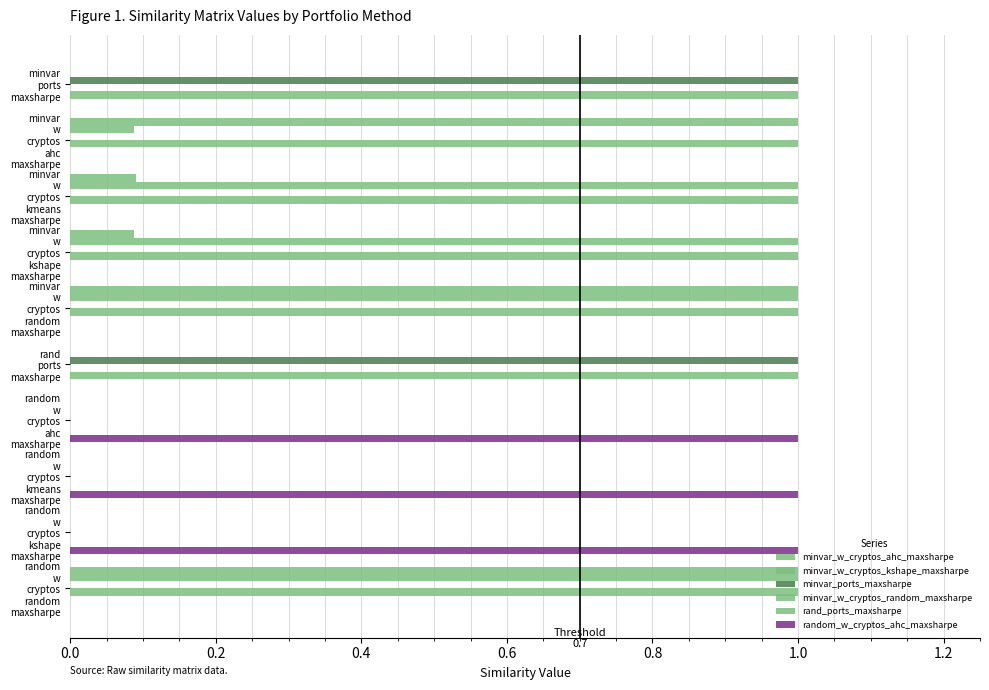

Reading right to left, extract all data points from this chart.

minvar_w_cryptos_ahc_maxsharpe: 1.0	0.0	0.0	0.0	0.0	1.0	0.1	0.1	1.0	0.0
minvar_w_cryptos_kshape_maxsharpe: 1.0	0.0	0.0	0.0	0.0	1.0	1.0	1.0	0.1	0.0
minvar_ports_maxsharpe: 0.0	0.0	0.0	0.0	1.0	0.0	0.0	0.0	0.0	1.0
minvar_w_cryptos_random_maxsharpe: 1.0	0.0	0.0	0.0	0.0	1.0	1.0	1.0	1.0	0.0
rand_ports_maxsharpe: 0.0	0.0	0.0	0.0	1.0	0.0	0.0	0.0	0.0	1.0
random_w_cryptos_ahc_maxsharpe: 0.0	1.0	1.0	1.0	0.0	0.0	0.0	0.0	0.0	0.0